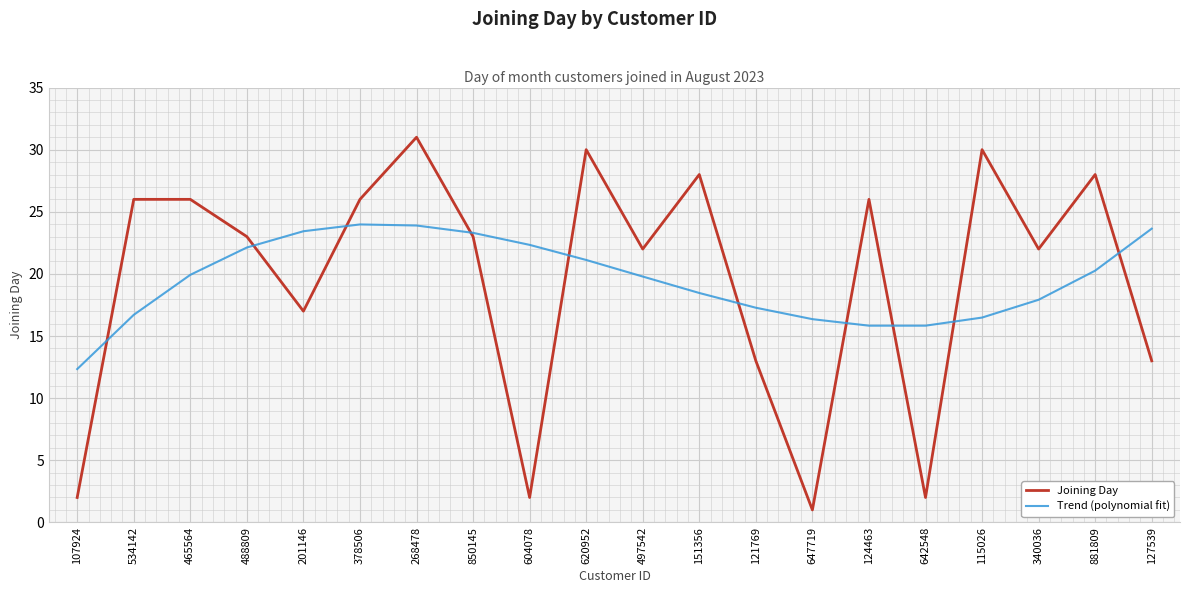

Rank the series at 881809 from lowest to highest value.

Trend (polynomial fit), Joining Day